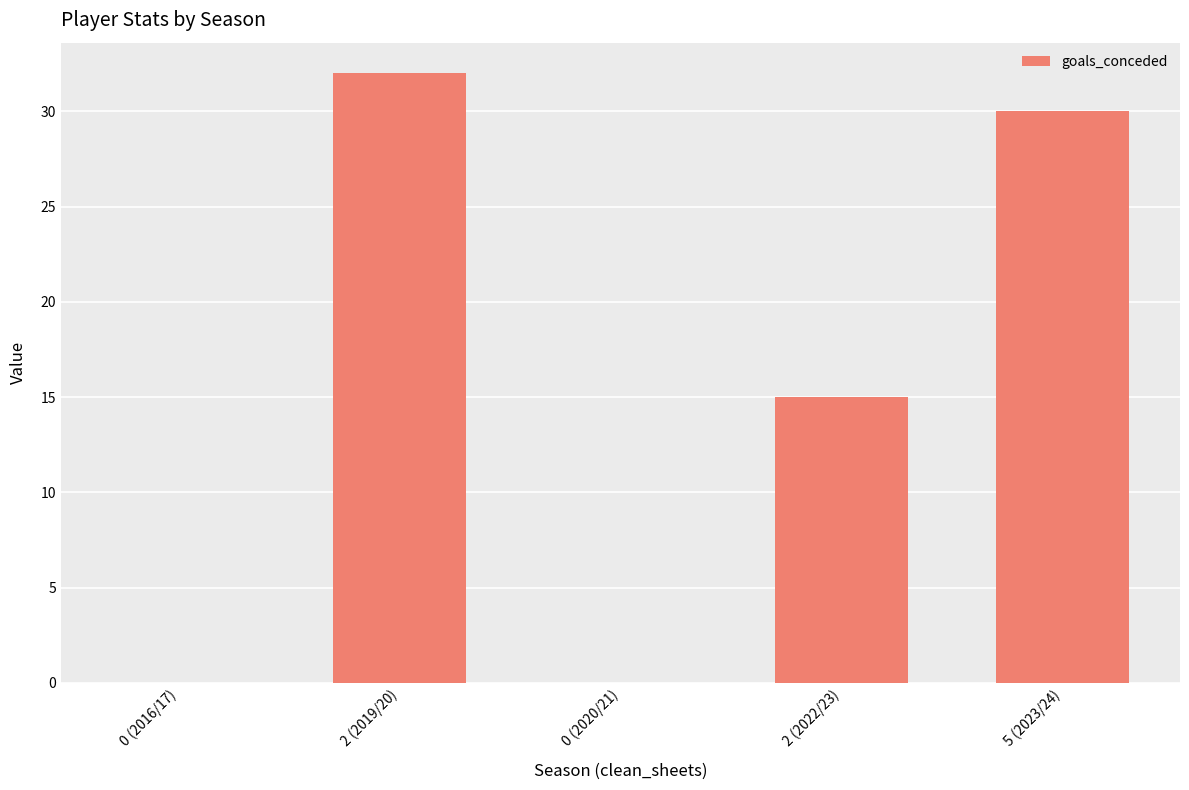

What is the difference between the values at 2 (2019/20) and 2 (2022/23)?

17